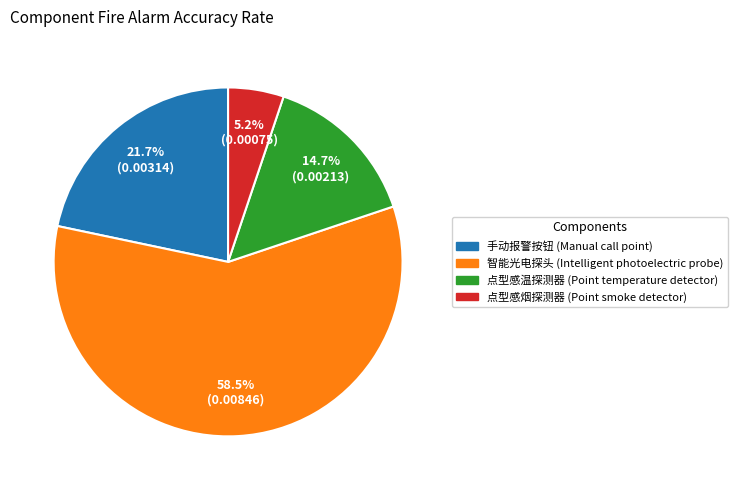

Between 点型感温探测器 (Point temperature detector) and 智能光电探头 (Intelligent photoelectric probe), which is larger?

智能光电探头 (Intelligent photoelectric probe)